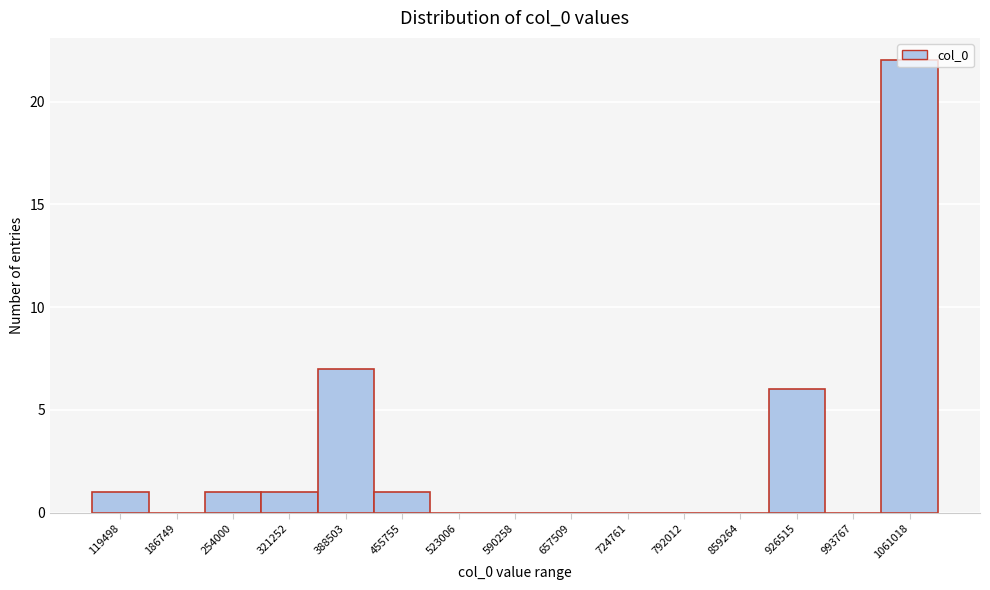

What is the maximum value shown in the chart?

22